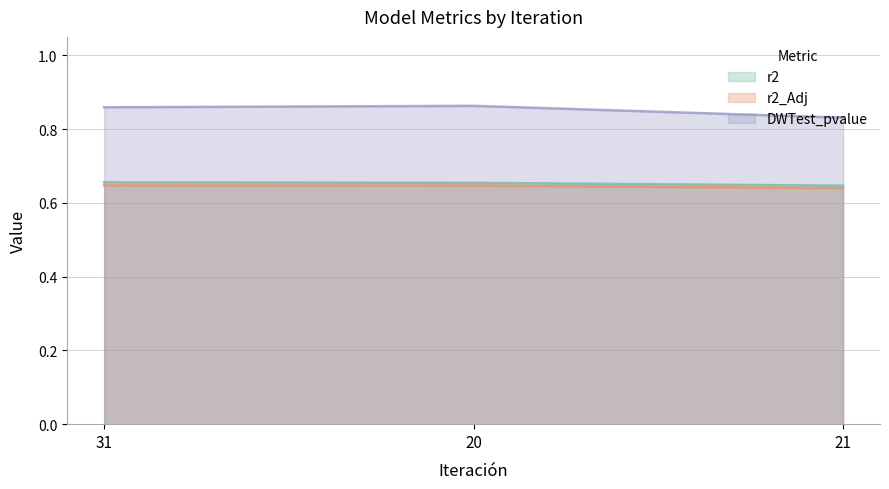

Reading left to right, what are all the values shown in this chart?

r2: 0.7	0.7	0.6
r2_Adj: 0.6	0.6	0.6
DWTest_pvalue: 0.9	0.9	0.8